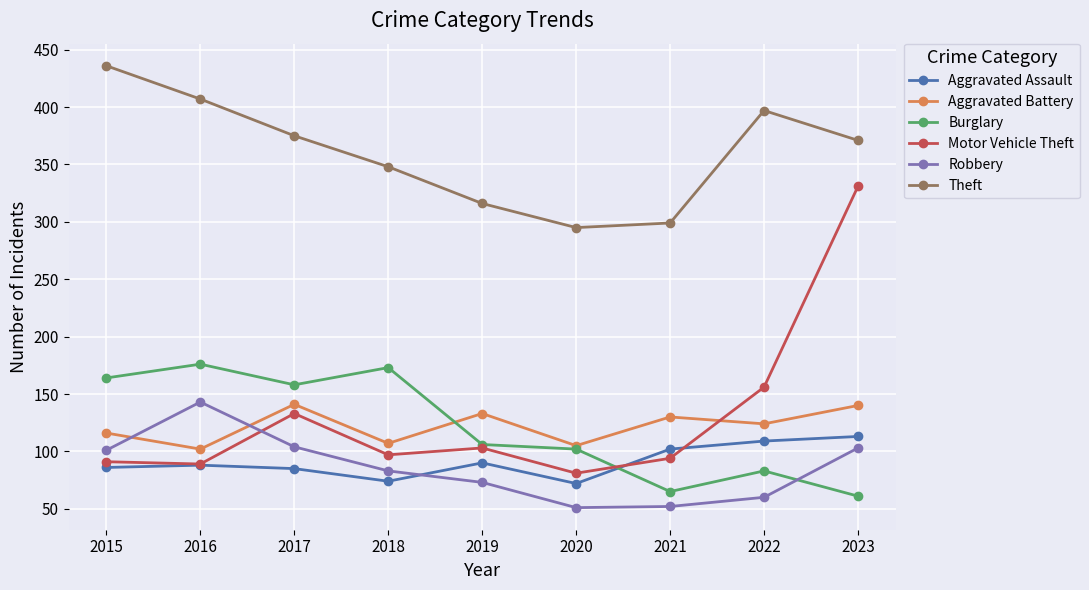

At which category is the sum across all series the highest?

2023